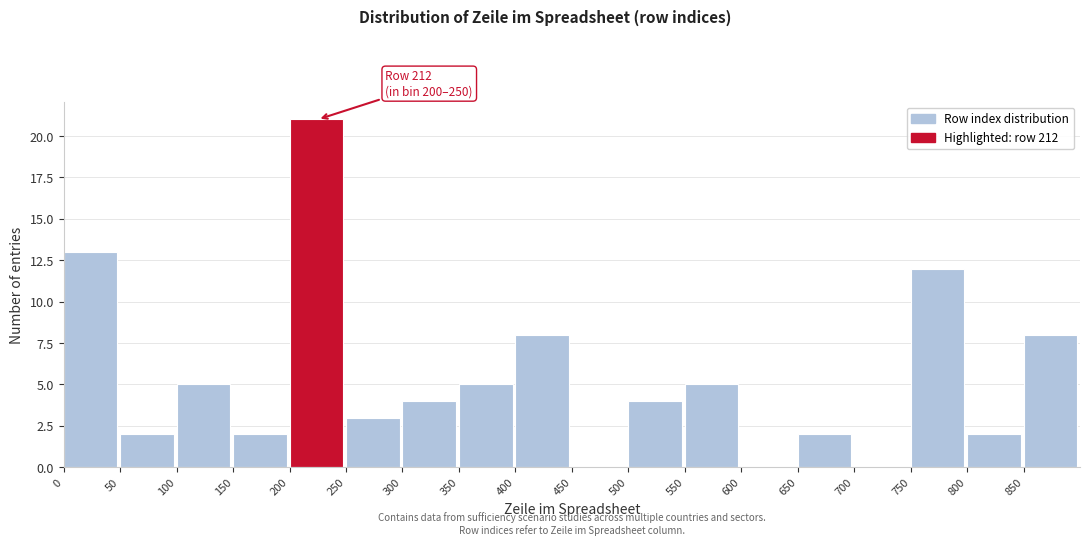

Over which range of the x-axis is the bar tallest?

200 to 250